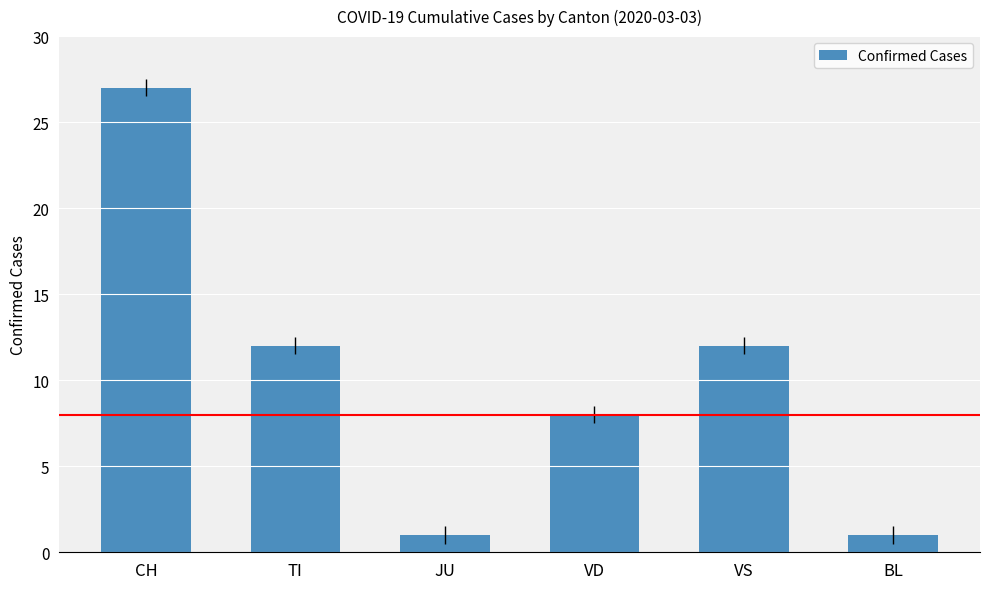

Which category has the highest value across all series?

CH